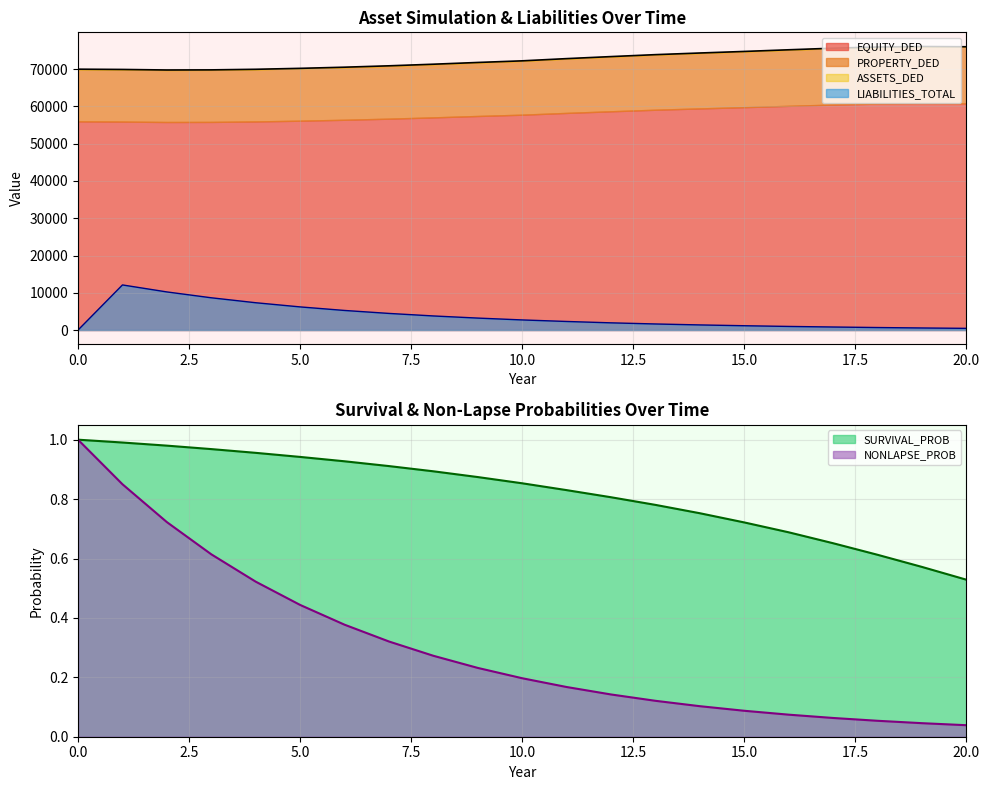

What is the value of the NONLAPSE_PROB point at the 3rd from the left?

0.7